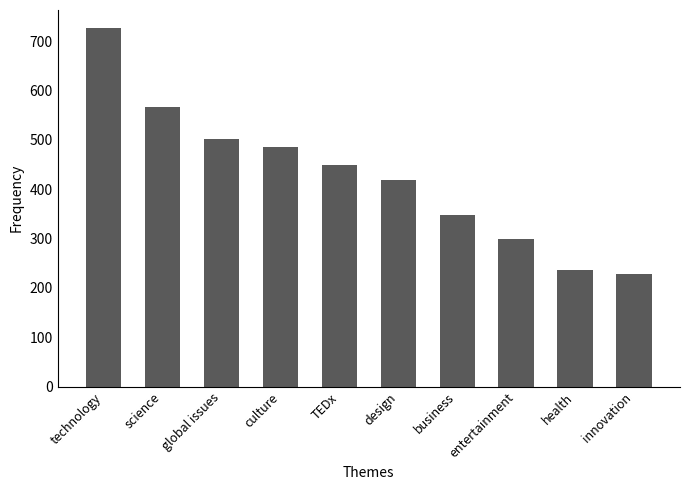

The chart shows a value of 222 at global issues. True or false?

False